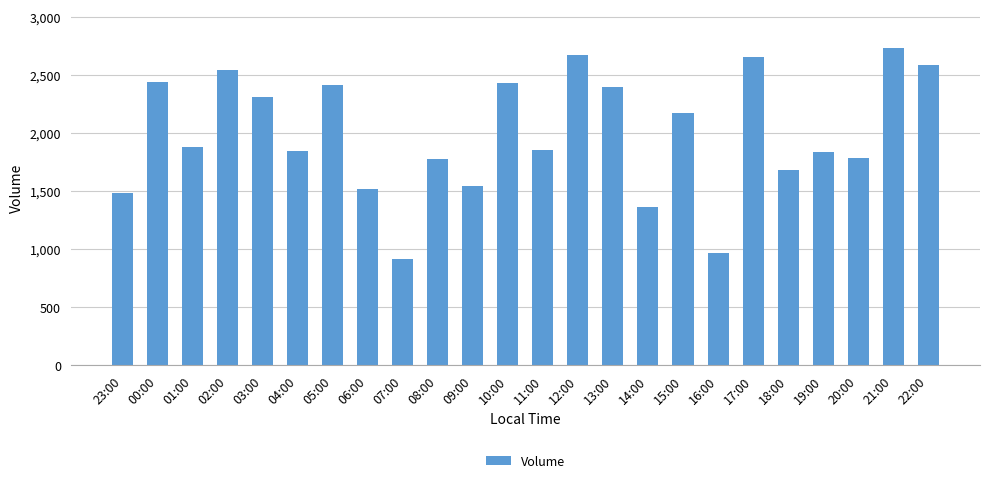

What is the value of the 10th bar from the left?

1778